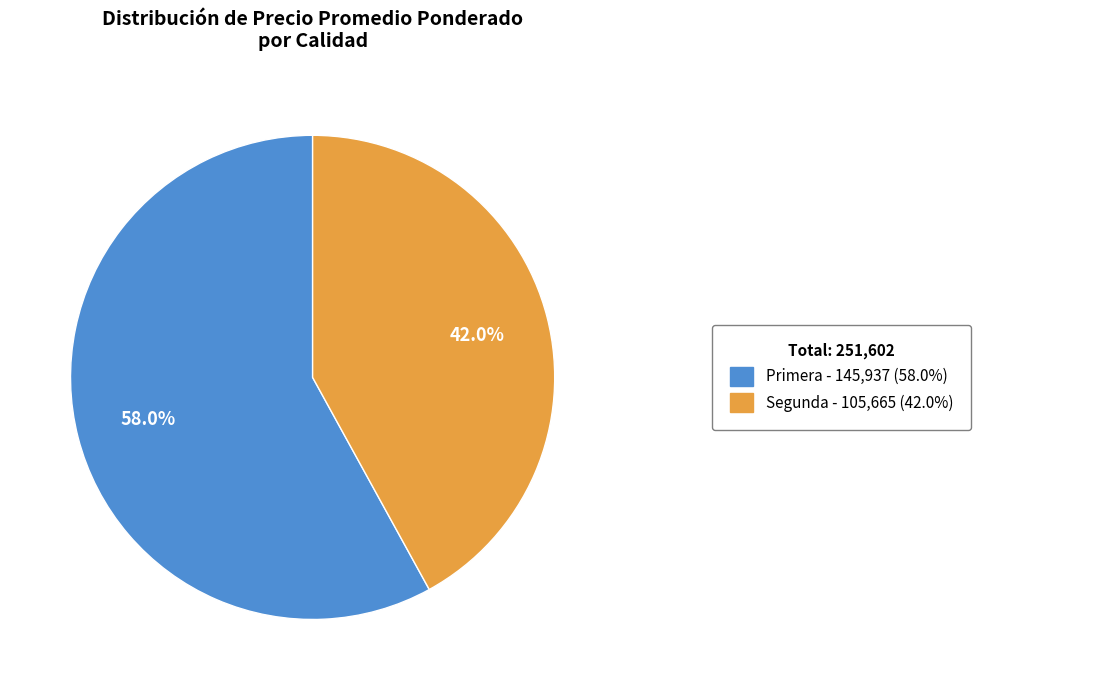

Is there a majority slice in this chart?

Yes